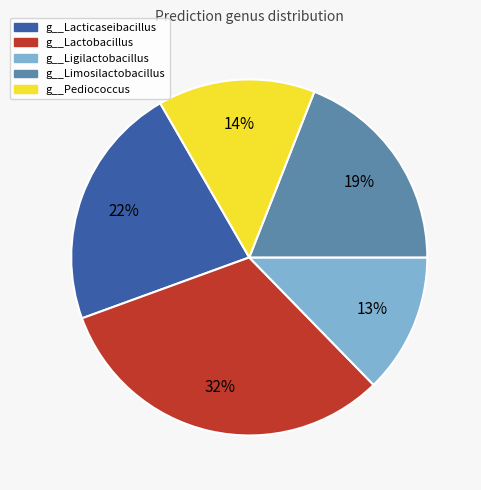

How many slices are in this pie chart?

5